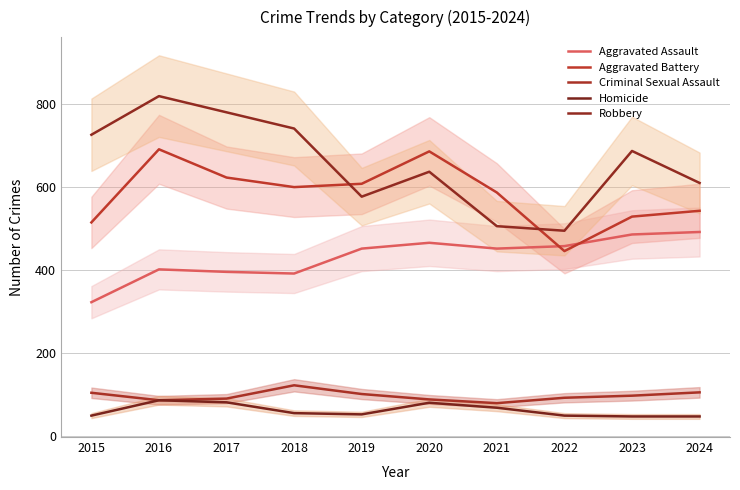

True or false: Aggravated Assault and Robbery intersect in this chart.

False